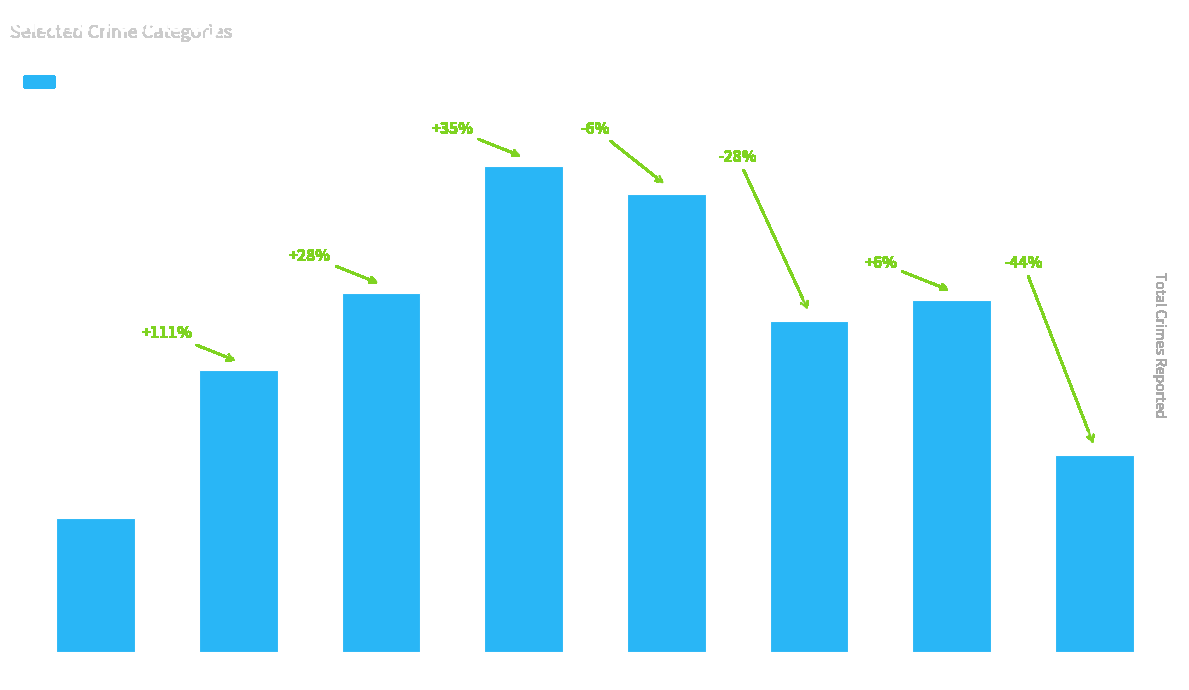

What is the difference between the maximum and minimum values?

50